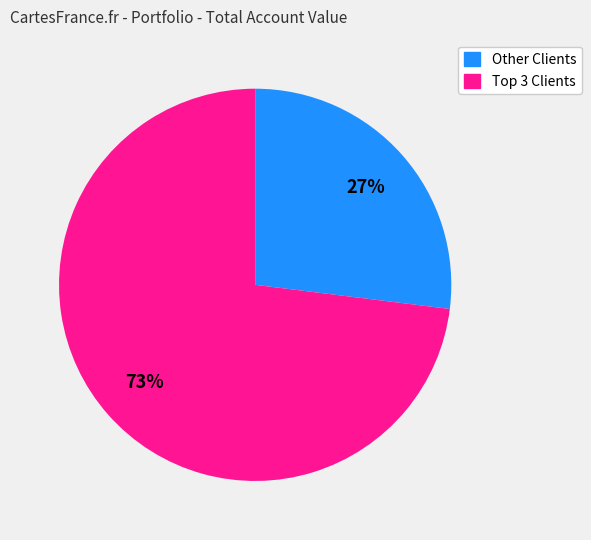

To the nearest percent, what is the difference between the largest and smallest slice percentages?

46%